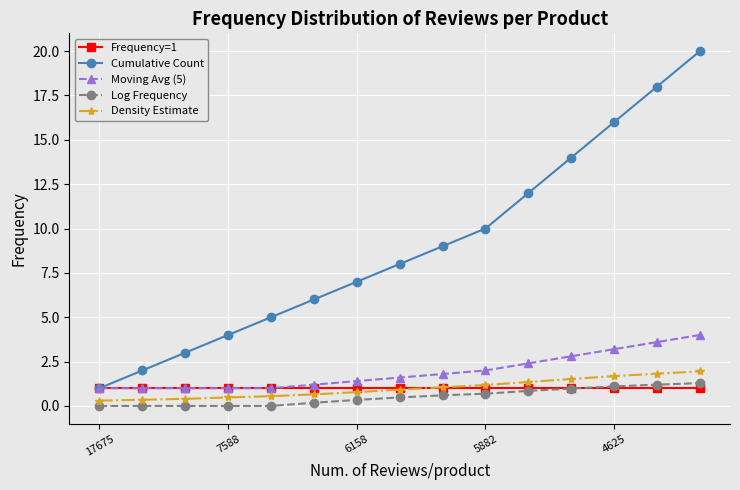

True or false: Moving Avg (5) and Log Frequency cross at least once.

False